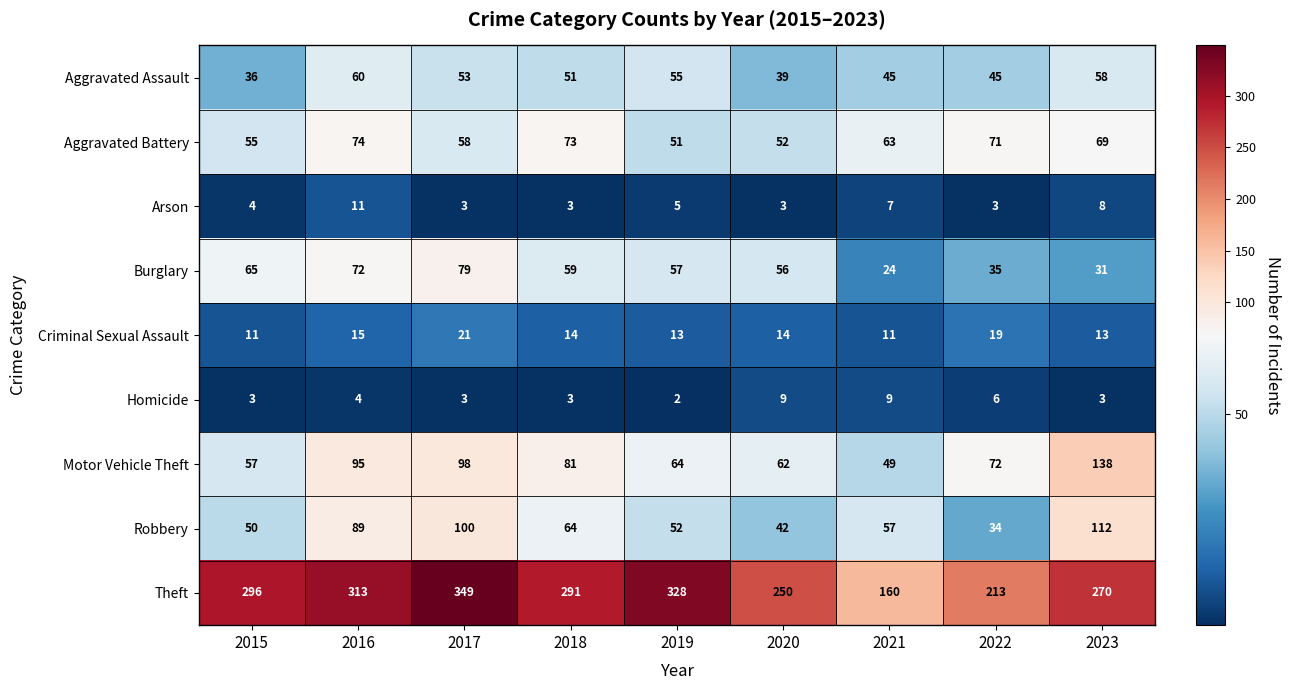

At which category is the sum across all series the highest?

2017